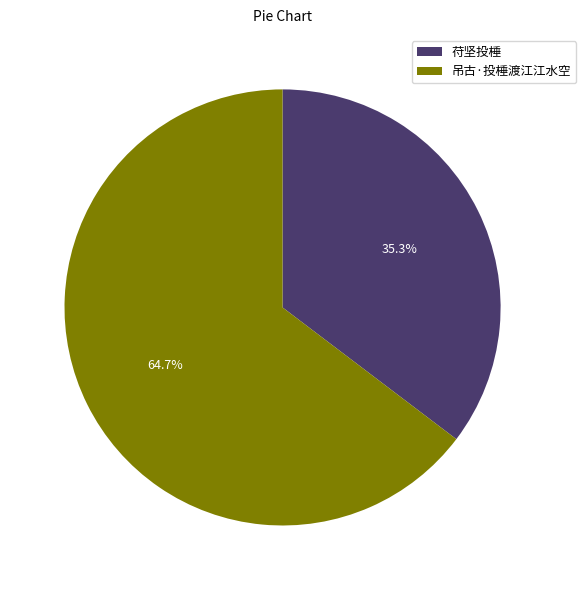

To the nearest percent, what is the average slice percentage?

50%